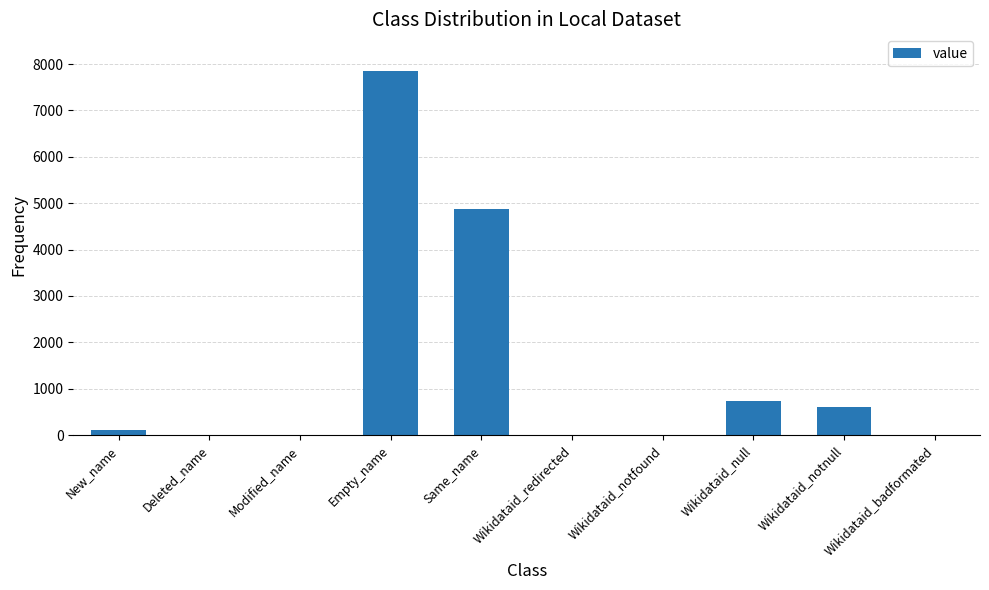

What is the maximum value shown in the chart?

7857